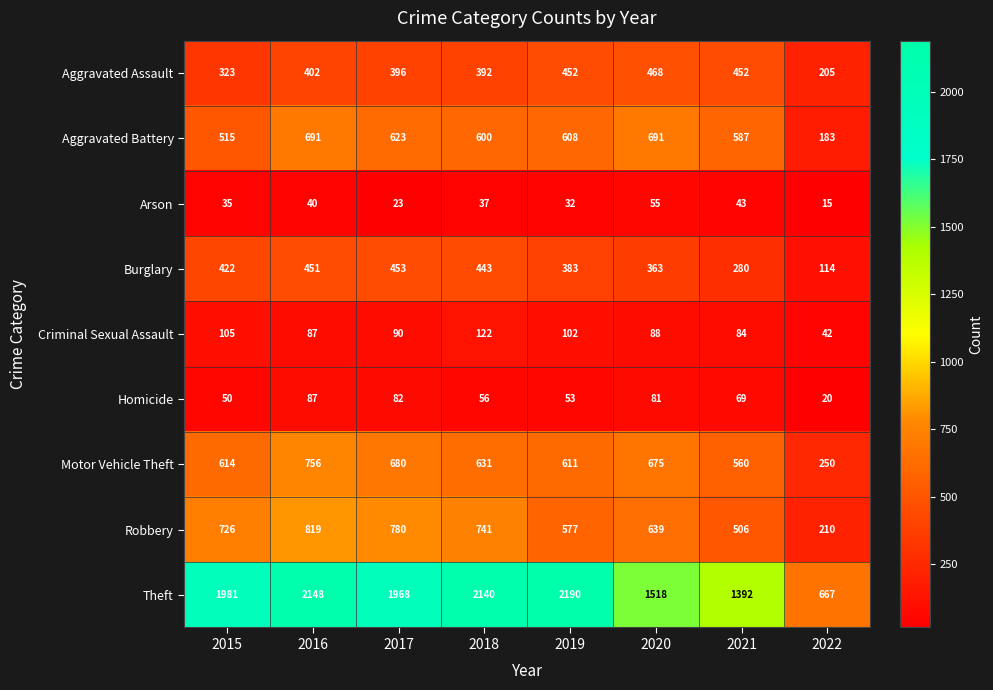

What is the average value of the Criminal Sexual Assault series?

90